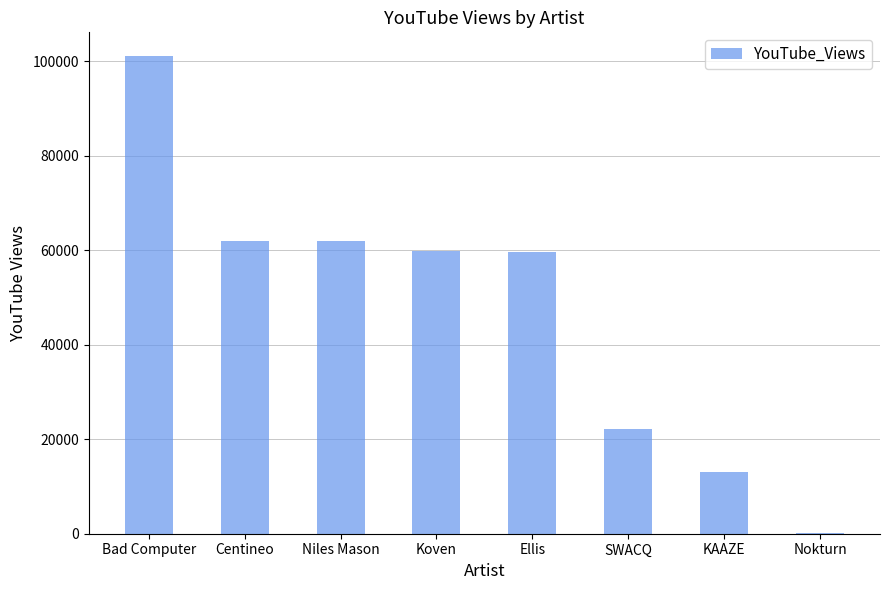

Where does the data first go above 59792?

Bad Computer